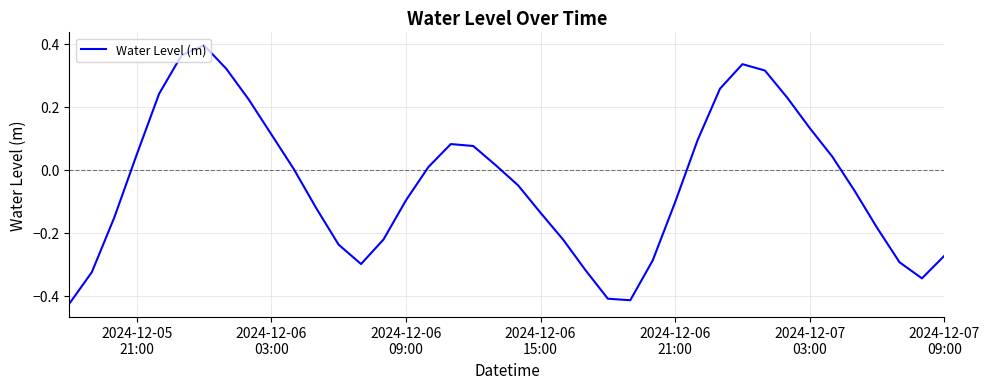

What is the difference between the maximum and minimum values?

0.8